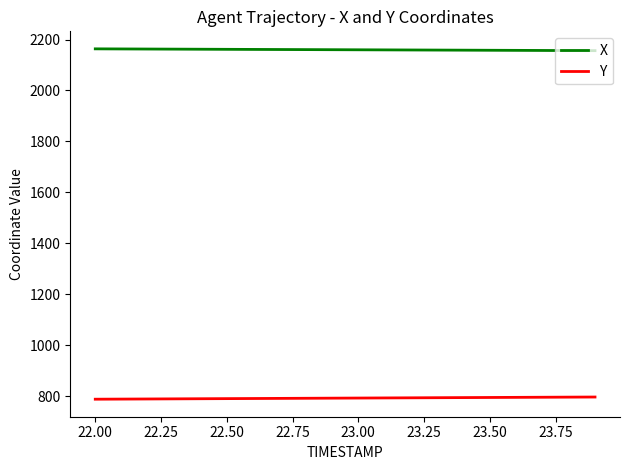

Which series has the largest total across all categories?

X